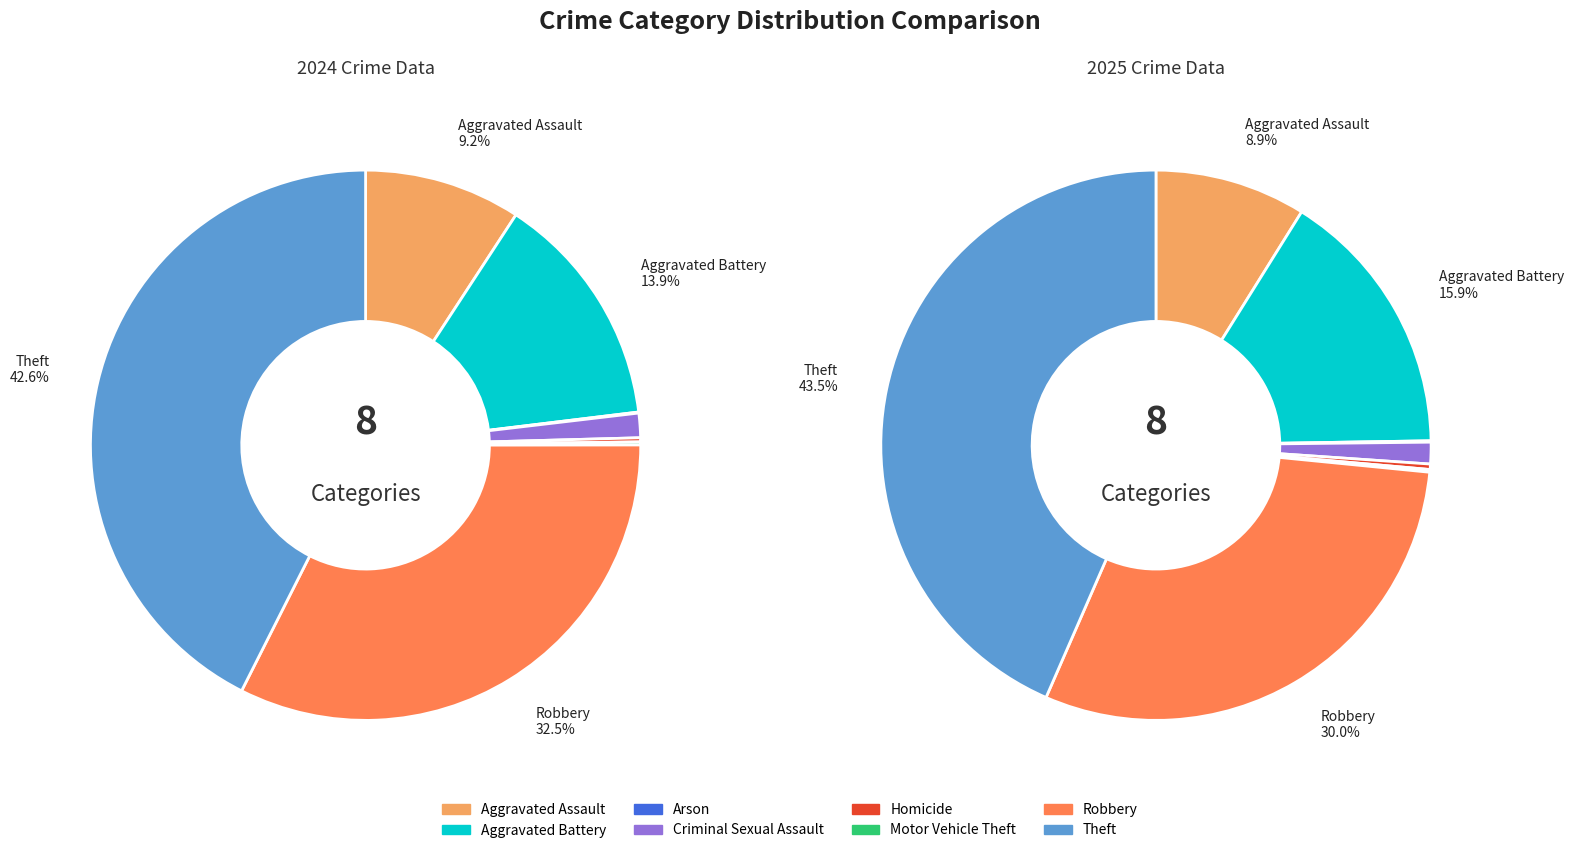

True or false: 3 accounts for 11% of the total.

False